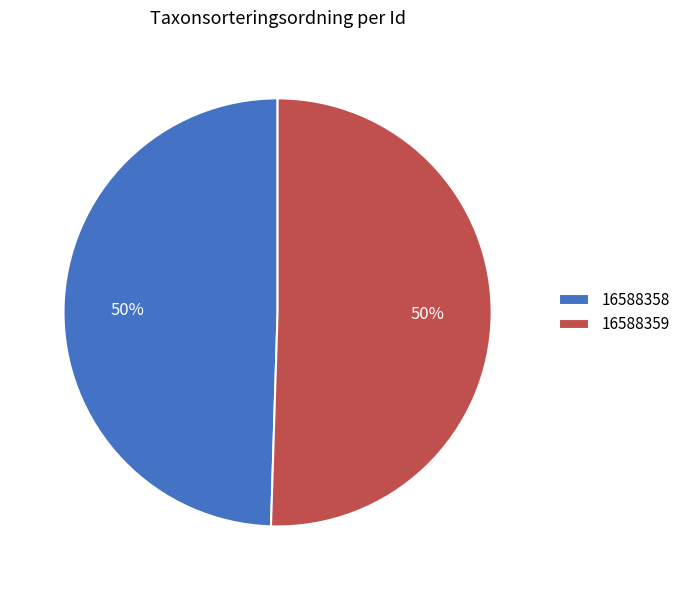

To the nearest percent, what percentage of the pie is 16588359?

50%